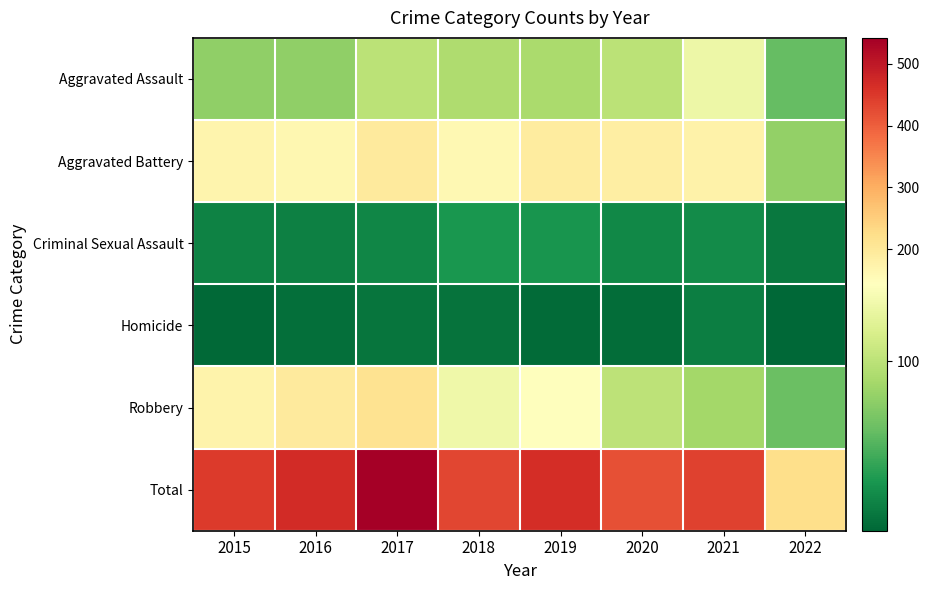

Which series changed the most between 2016 and 2018?

Robbery